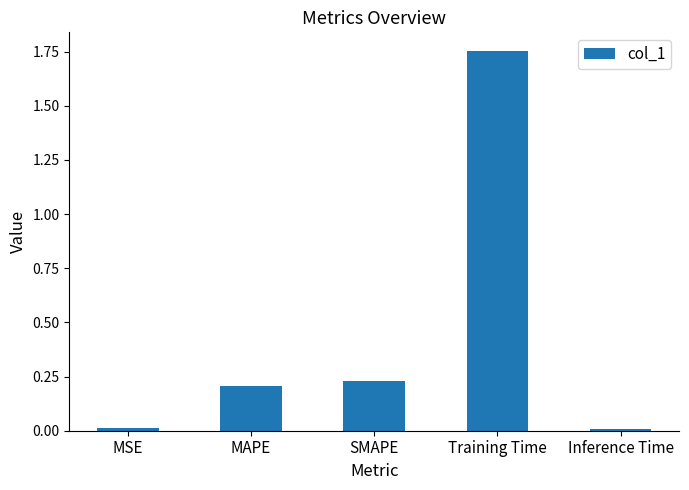

The value at SMAPE is 0.2. True or false?

True